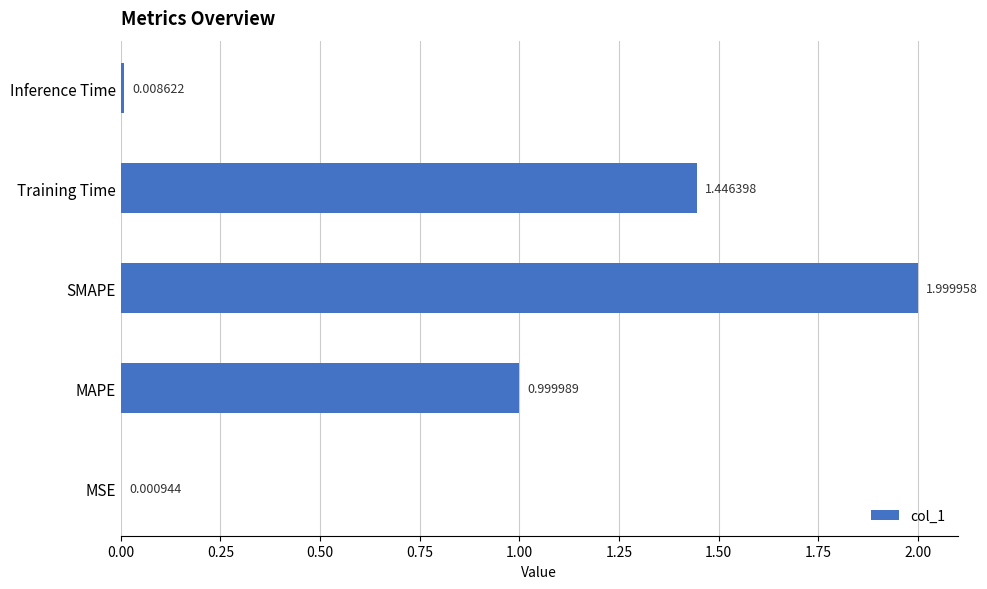

At which label is the value closest to 1?

MAPE